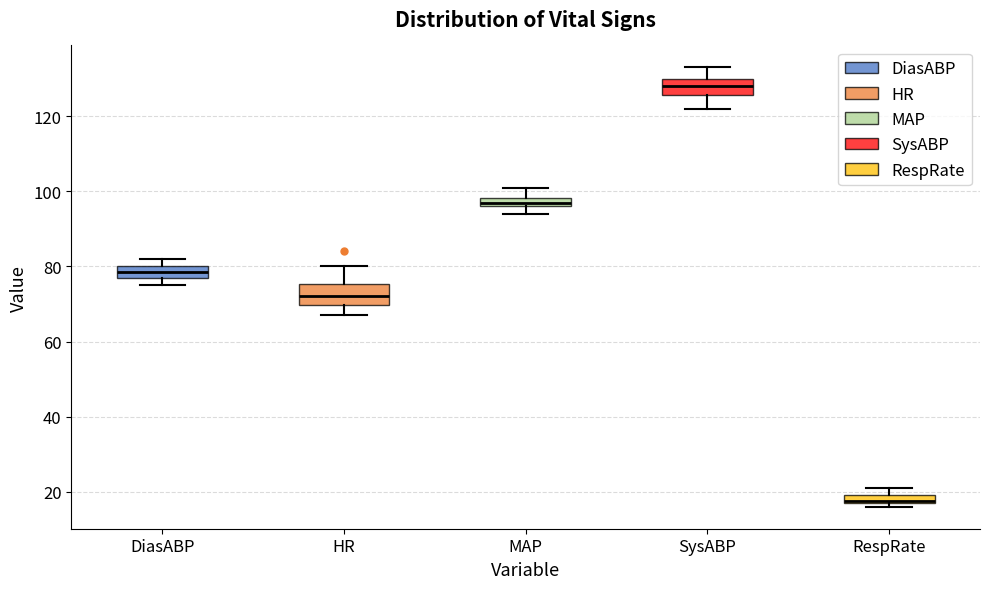

Where is the lower edge of the box for MAP on the y-axis? The values are not printed on the chart, so give them approximately, as read against the axis.

96